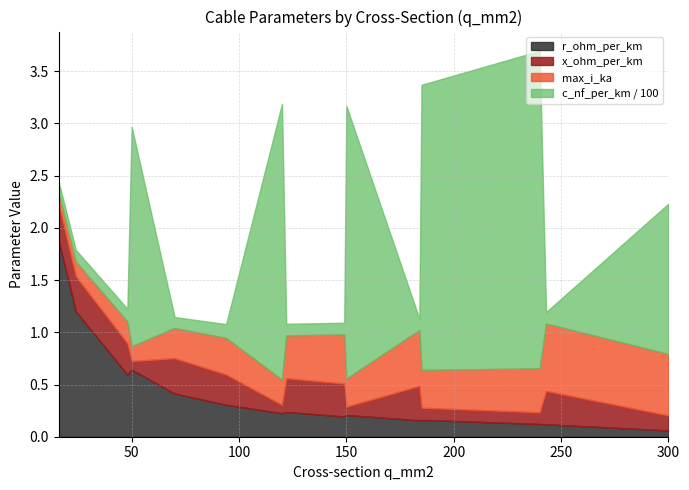

At which category does the chart reach its minimum across all series?

300